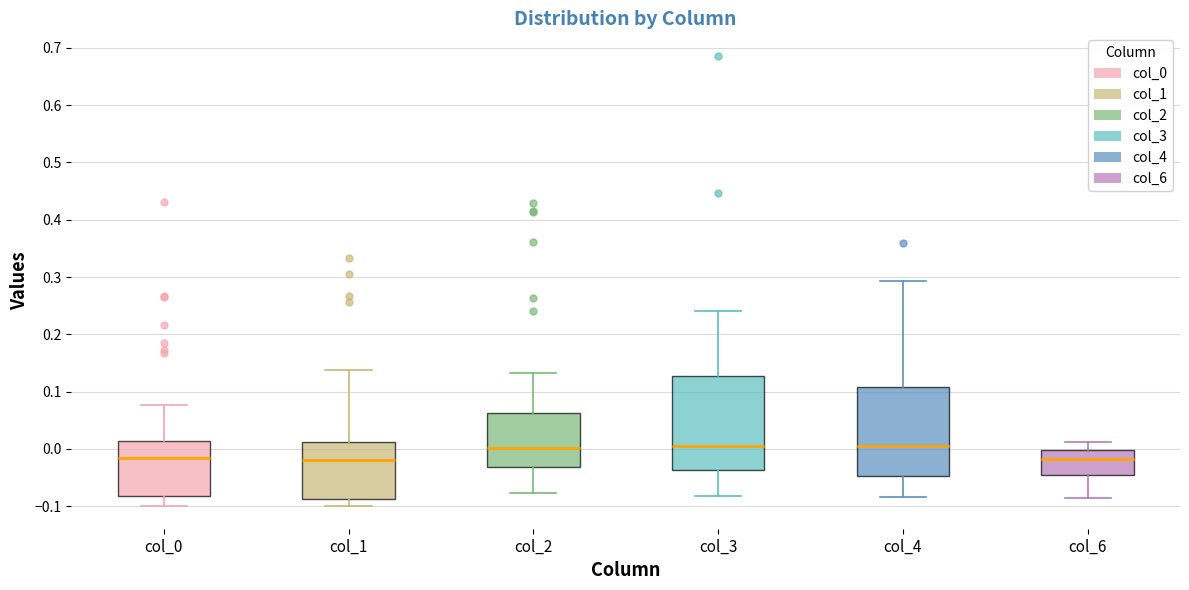

Reading left to right, transcribe this box plot: for each box, give where its median line is, the range the box spans, and where its two whiskers end, as read against the y-axis. The values are not printed on the chart, so give them approximately, as read against the axis.

col_0: median -0.02, box -0.08 to 0.01, whiskers -0.10 to 0.08
col_1: median -0.02, box -0.09 to 0.01, whiskers -0.10 to 0.14
col_2: median 0.00, box -0.03 to 0.06, whiskers -0.08 to 0.13
col_3: median 0.00, box -0.04 to 0.13, whiskers -0.08 to 0.24
col_4: median 0.01, box -0.05 to 0.11, whiskers -0.08 to 0.29
col_6: median -0.02, box -0.05 to 0.00, whiskers -0.09 to 0.01